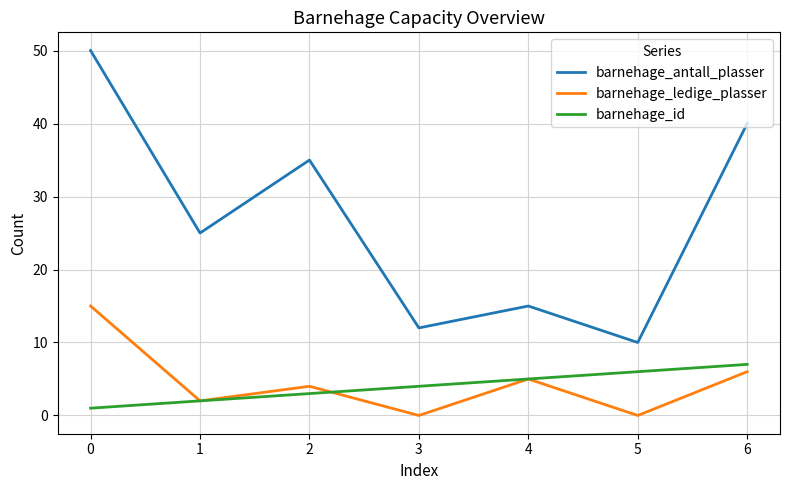

Where is the first local maximum for barnehage_ledige_plasser?

2